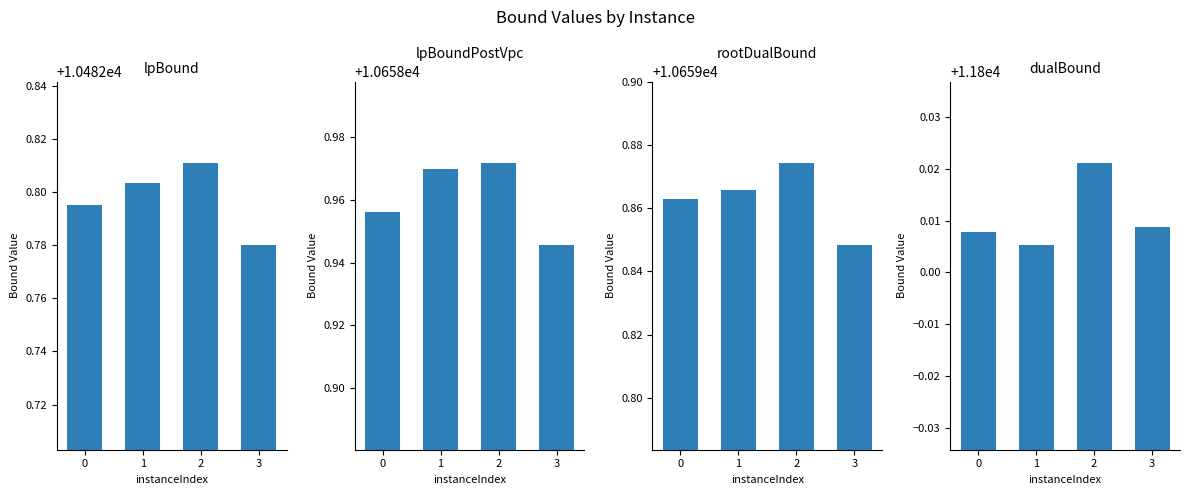

Is it true that rootDualBound equals 10659.8 at 3?

True